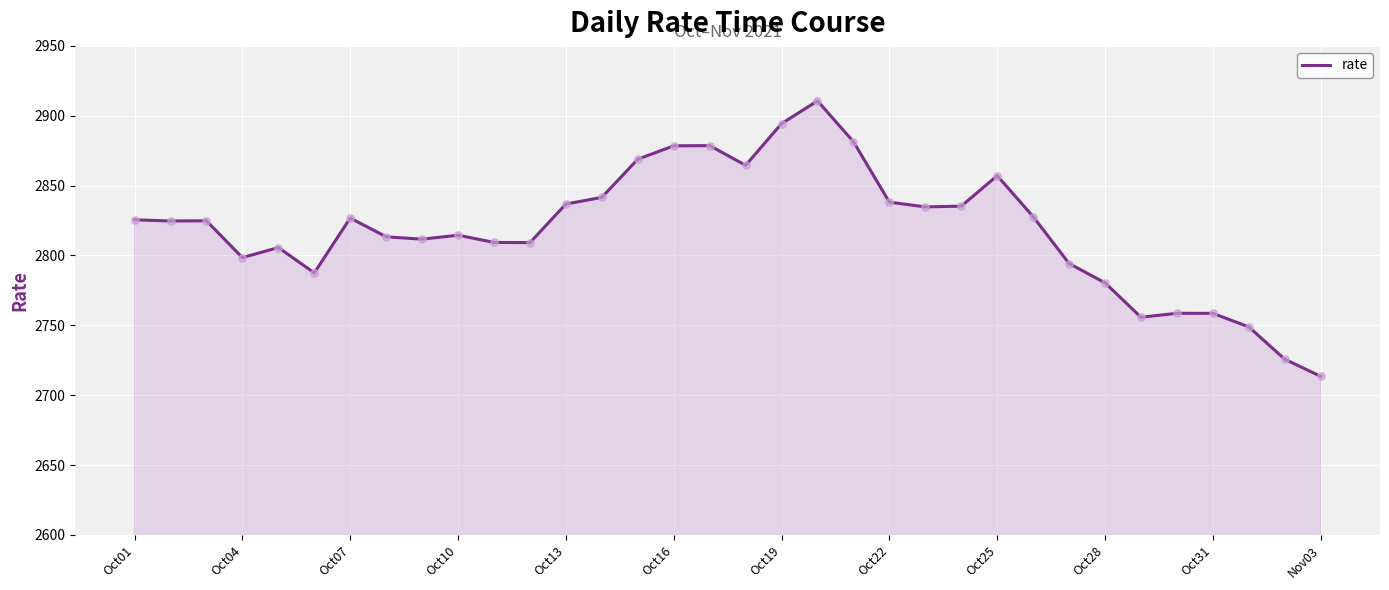

What is the maximum value shown in the chart?

2910.6